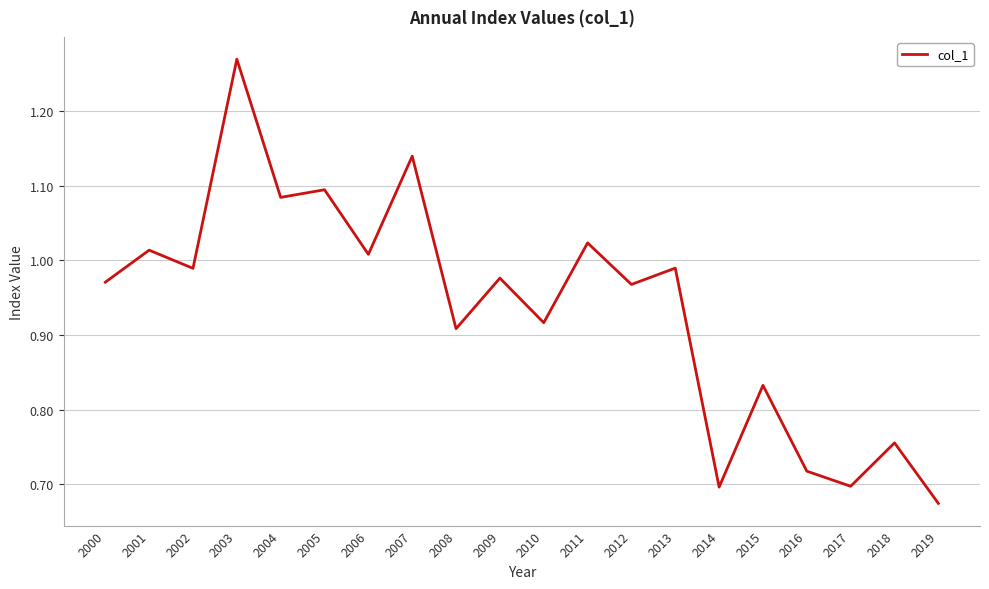

Does the chart have visible grid lines?

Yes